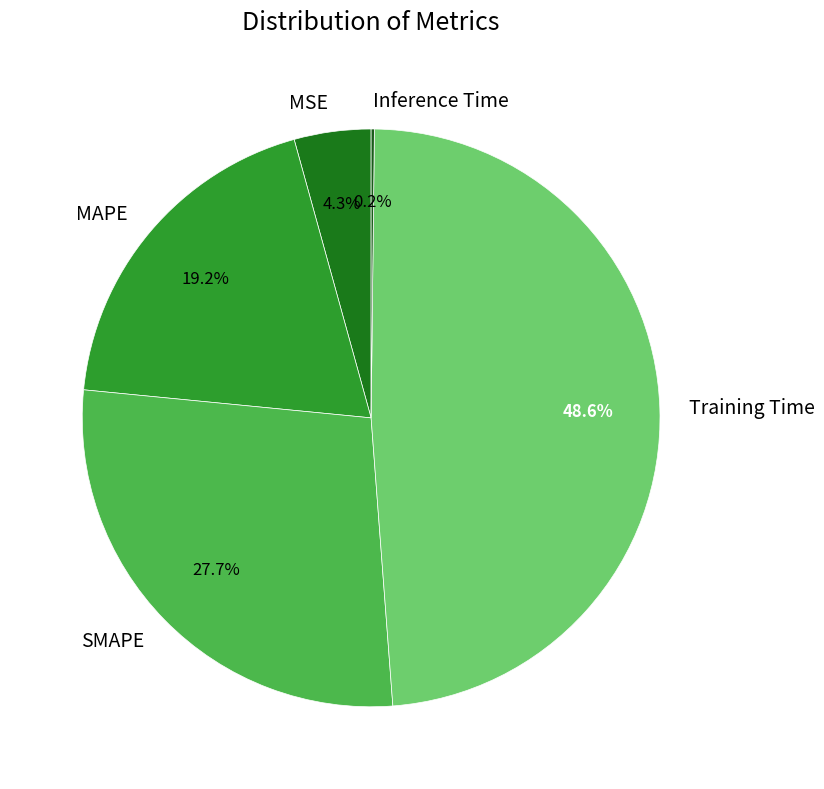

Between MAPE and MSE, which is larger?

MAPE